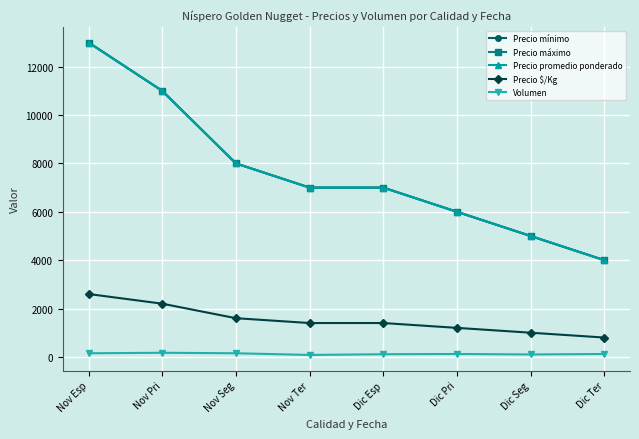

Is this an area chart (filled region under the line)?

No